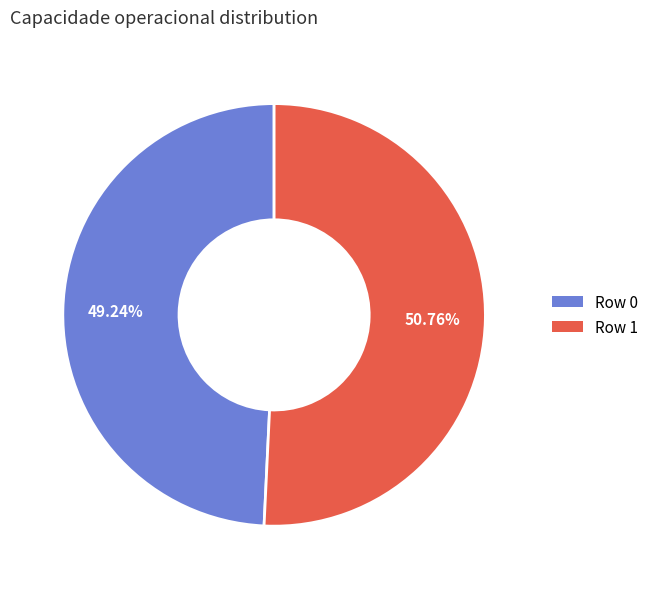

Which category has the smallest portion of the pie?

Row 0